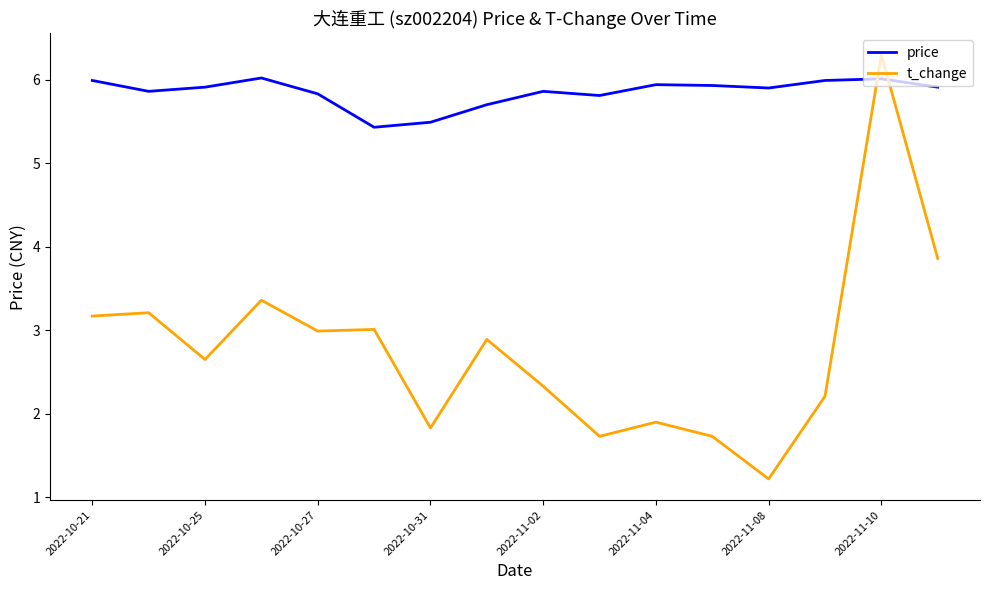

Does the chart display data point markers on the line(s)?

No